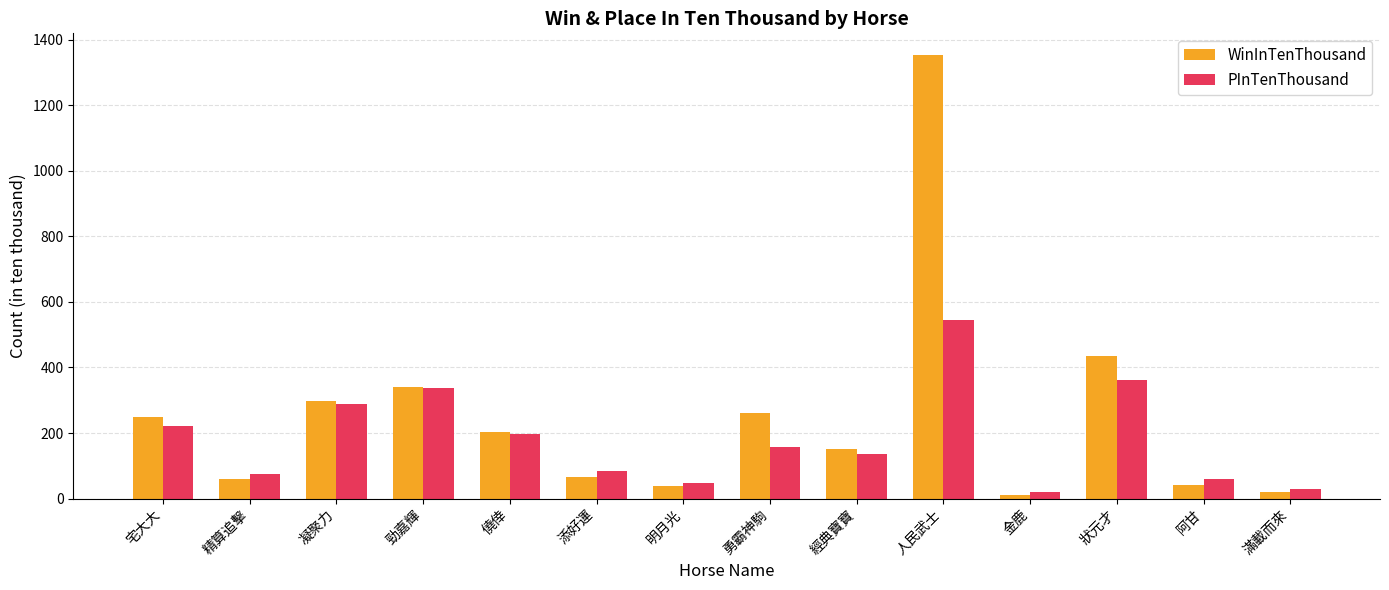

True or false: PInTenThousand has a value of 157 at 勇霸神駒.

True